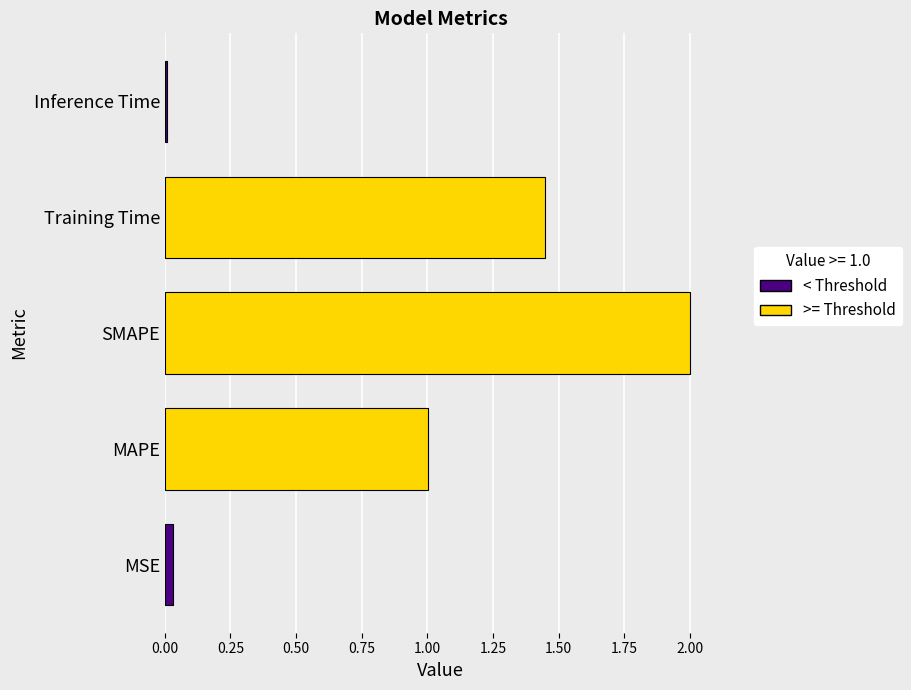

How many data points are less than 1?

2